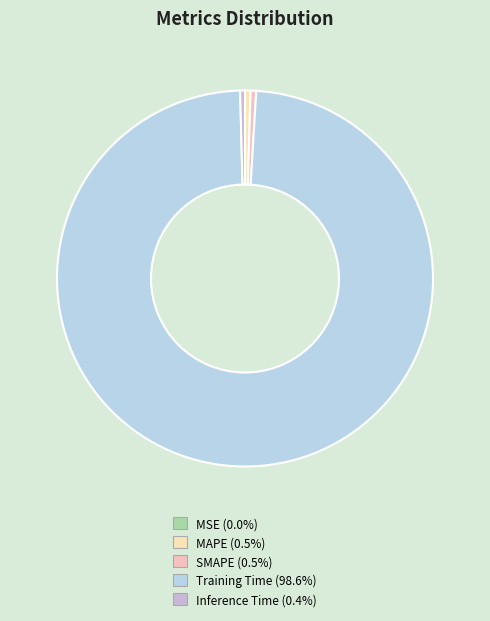

Which slice represents more than half of the pie?

Training Time